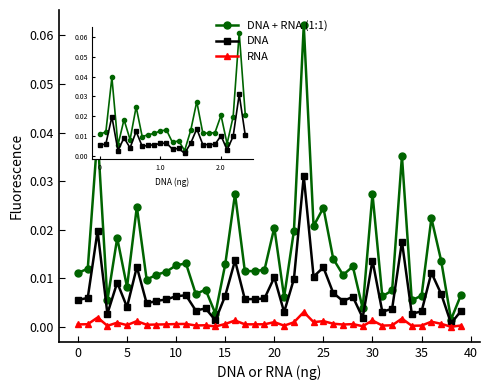

True or false: DNA + RNA (1:1) and RNA cross at least once.

False